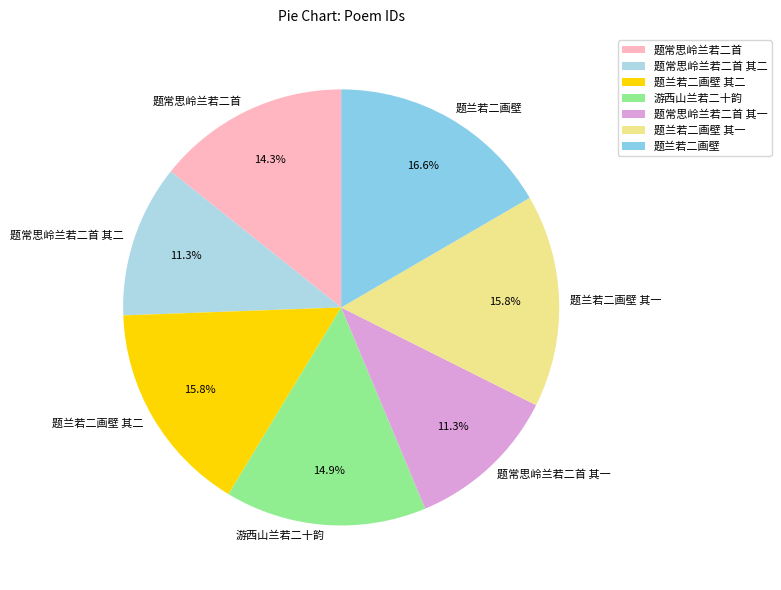

How many segments does this pie chart have?

7